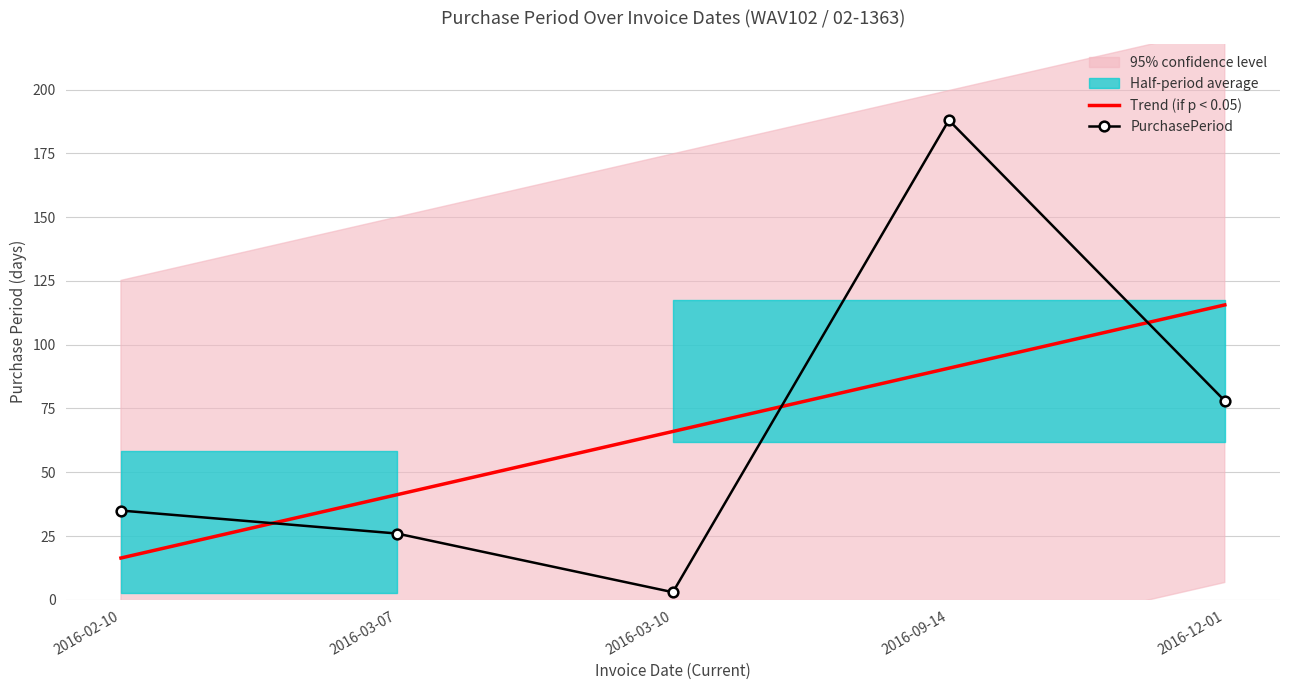

Is it true that PurchasePeriod equals 26.0 at 2016-03-07?

True